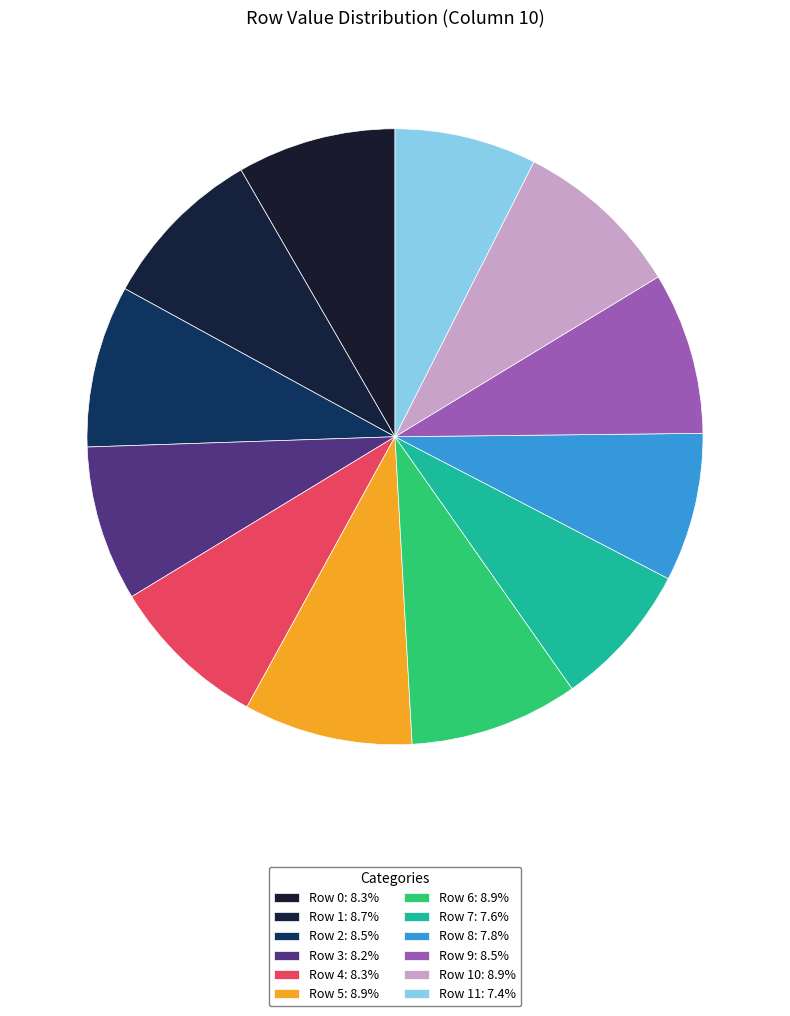

Which slice is the largest?

Row 5